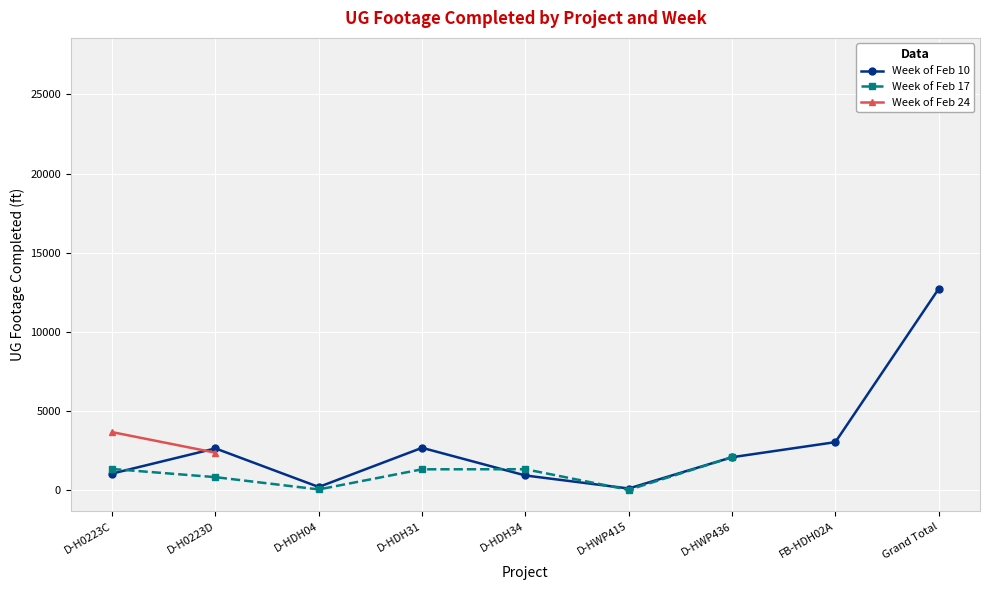

Which label corresponds to the largest value in the chart?

Grand Total